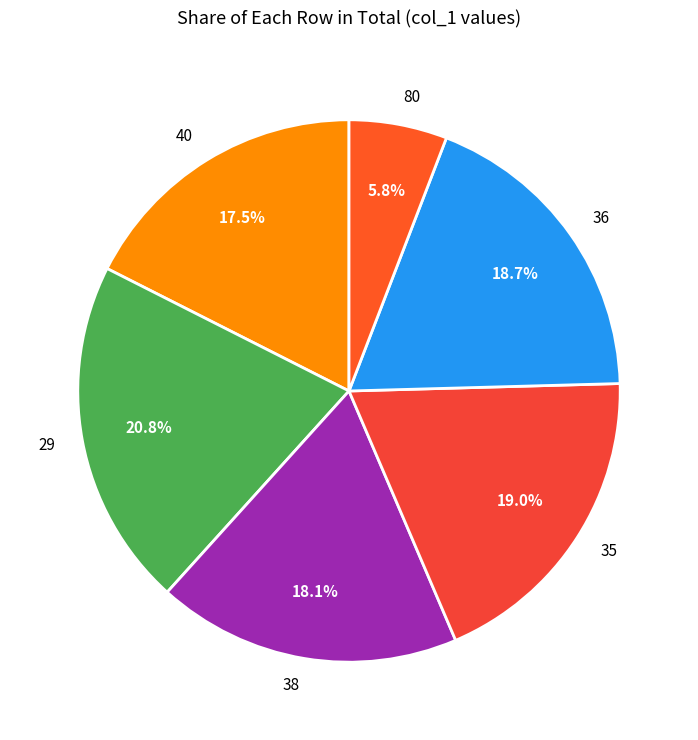

Between 40 and 80, which is larger?

40